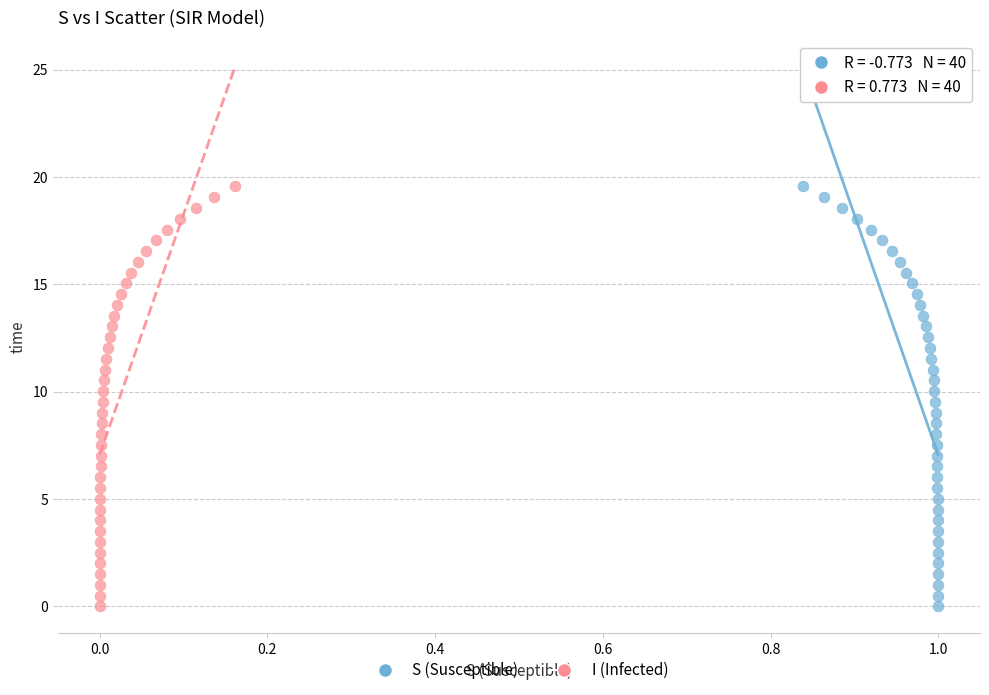

What are all the series names shown in the legend?

S (Susceptible), I (Infected)